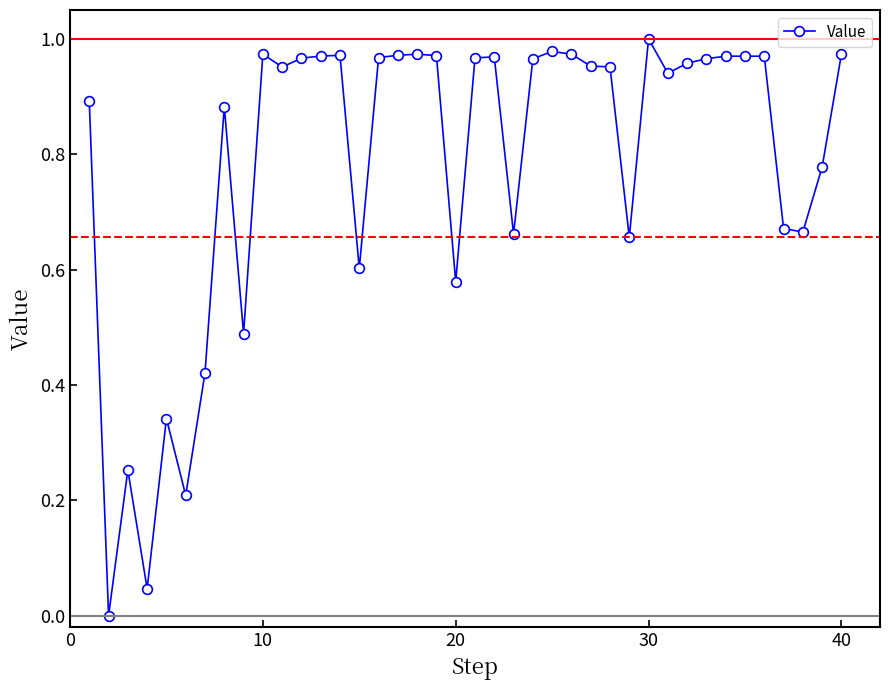

Is this an area chart (filled region under the line)?

No